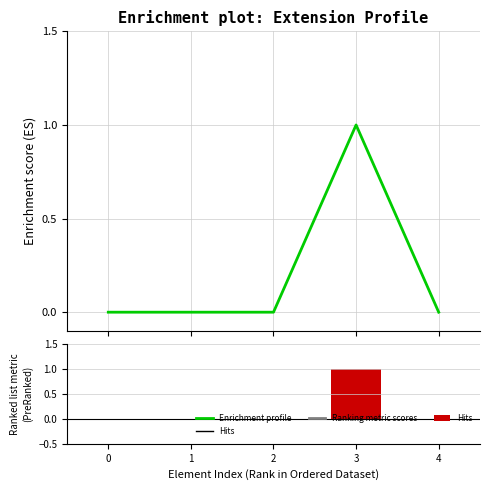

How many data points does each series have?

5